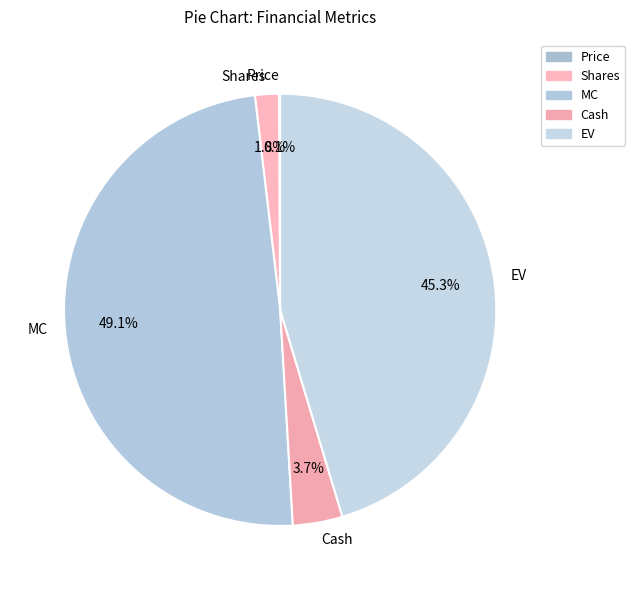

Do Cash and Shares together represent more than half of the pie?

No